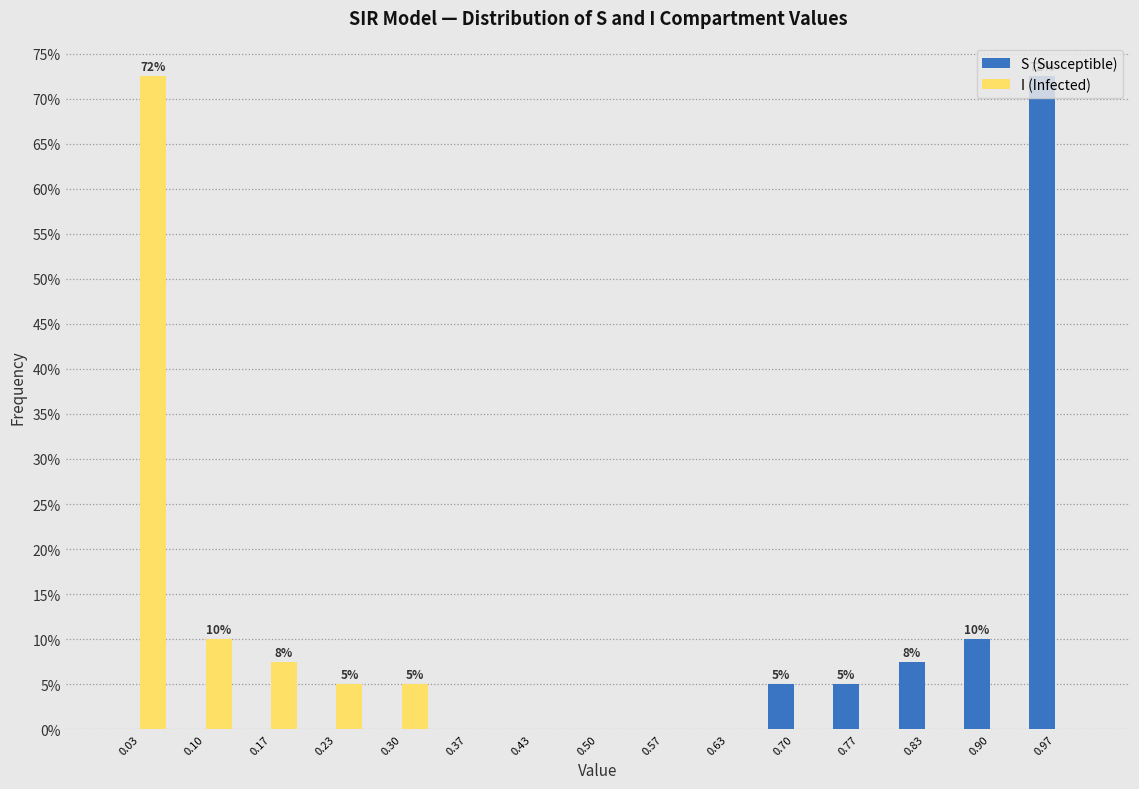

In the S (Susceptible) series, which range on the x-axis has the tallest bar?

0.93 to 1.00